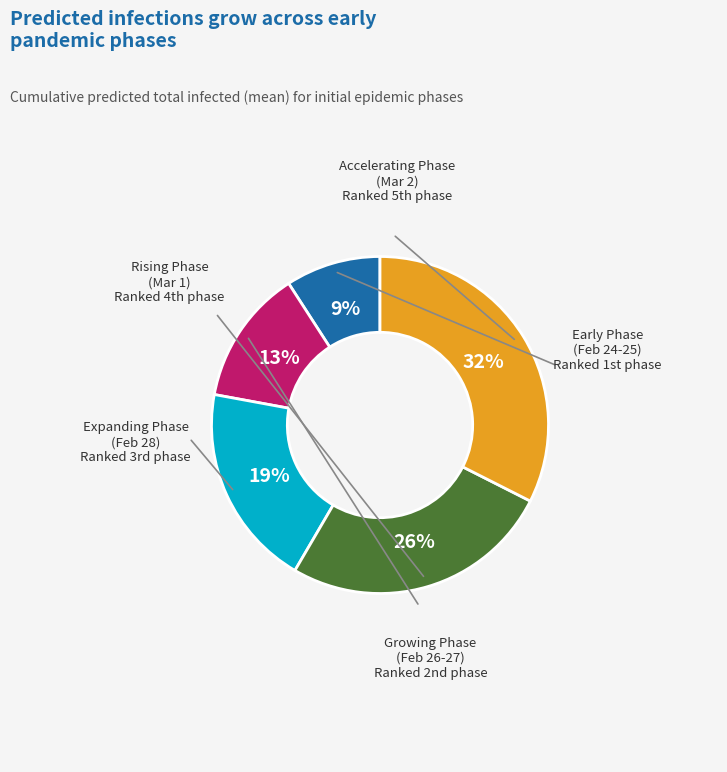

Is there a majority slice in this chart?

No